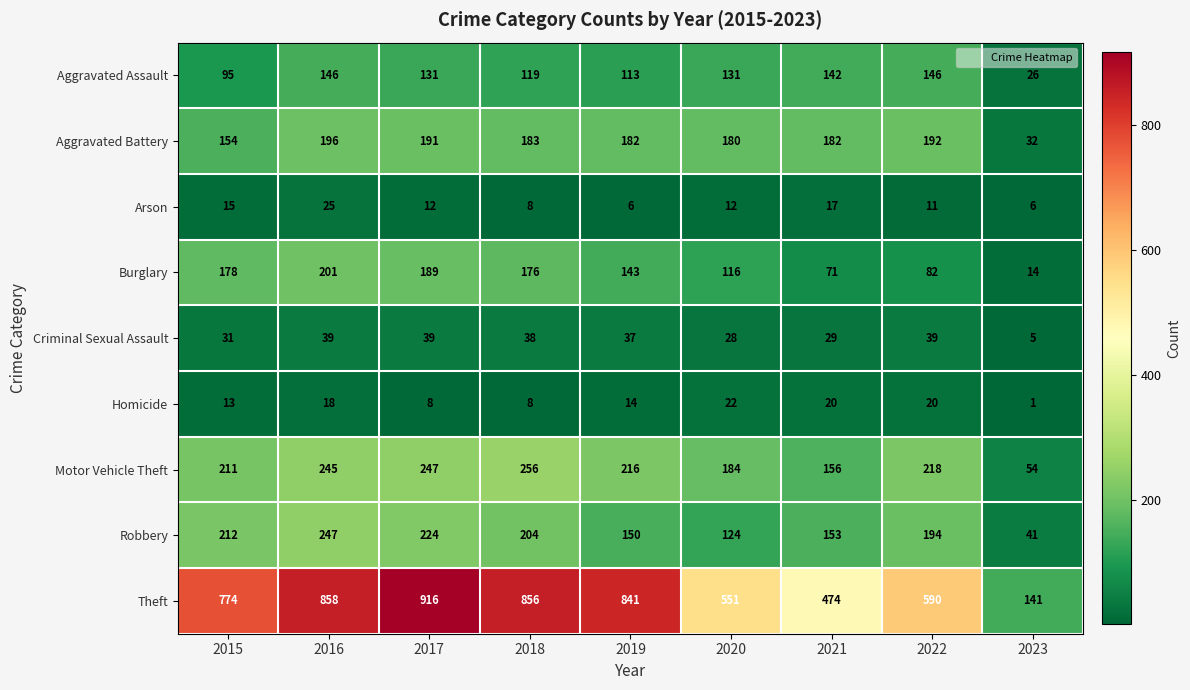

Which label corresponds to the smallest value in the chart?

2023